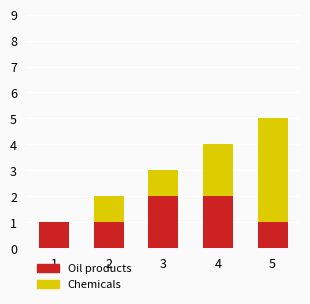

Reading left to right, what are the values for Oil products?

1=1	2=1	3=2	4=2	5=1